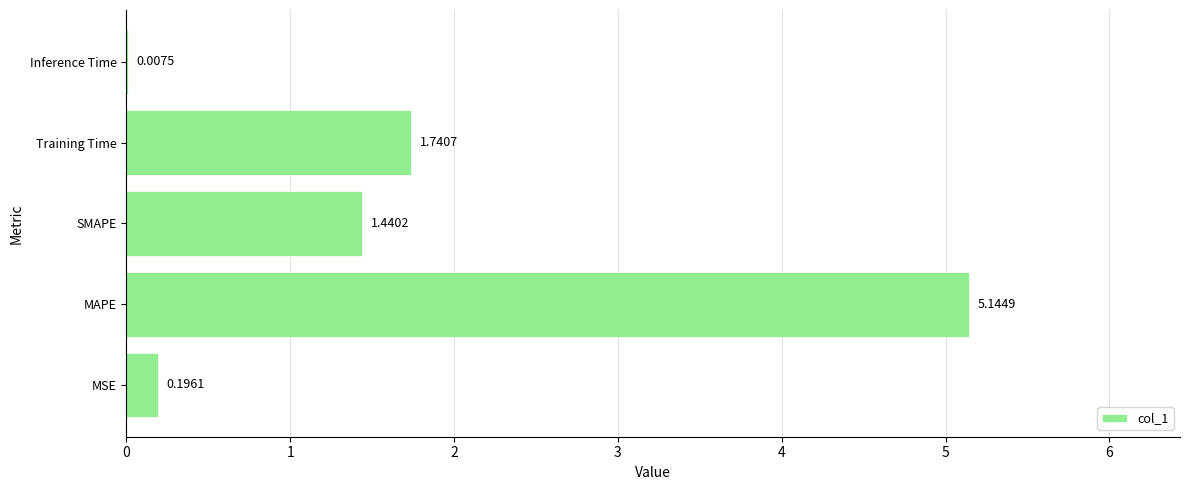

At which label is the value closest to 2?

Training Time